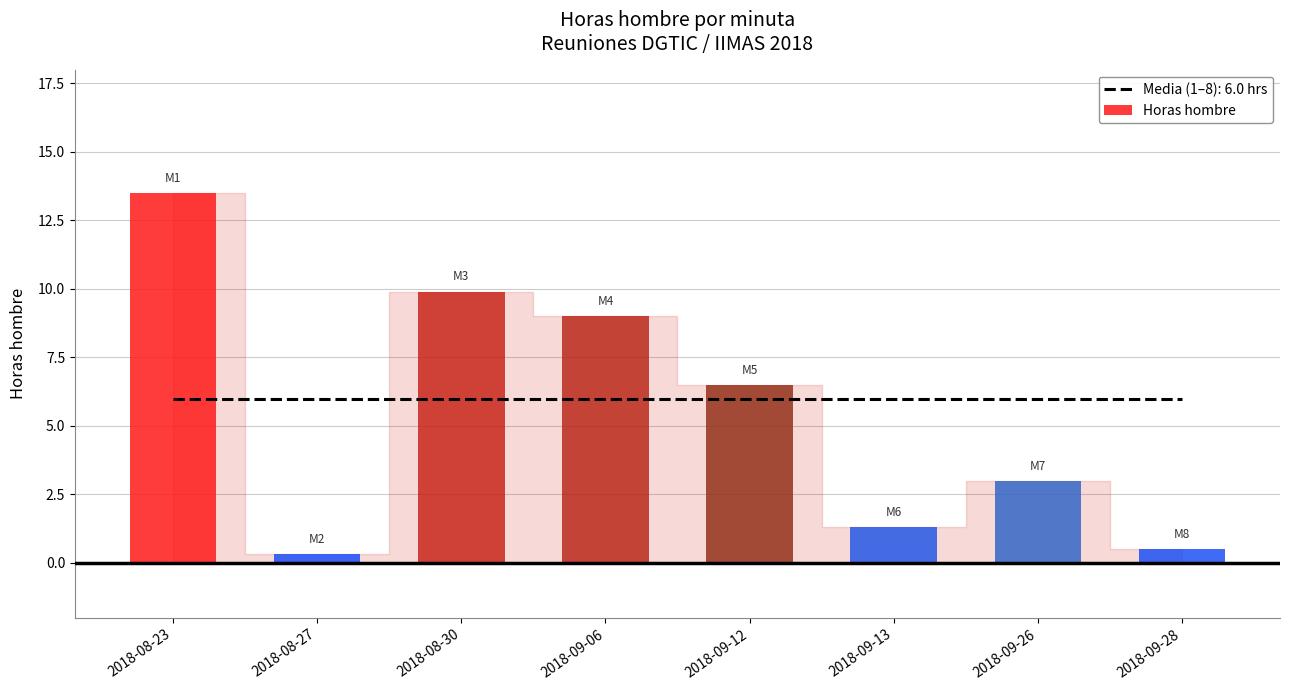

What is the change in value from 2018-08-27 to 2018-09-13?

+1.0